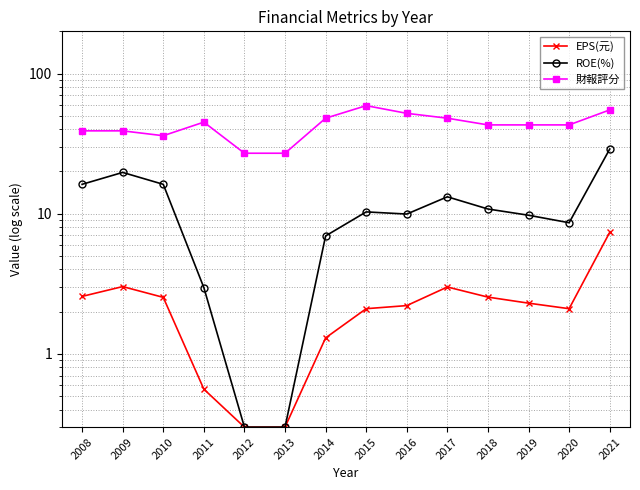

Which series has the largest total across all categories?

財報評分